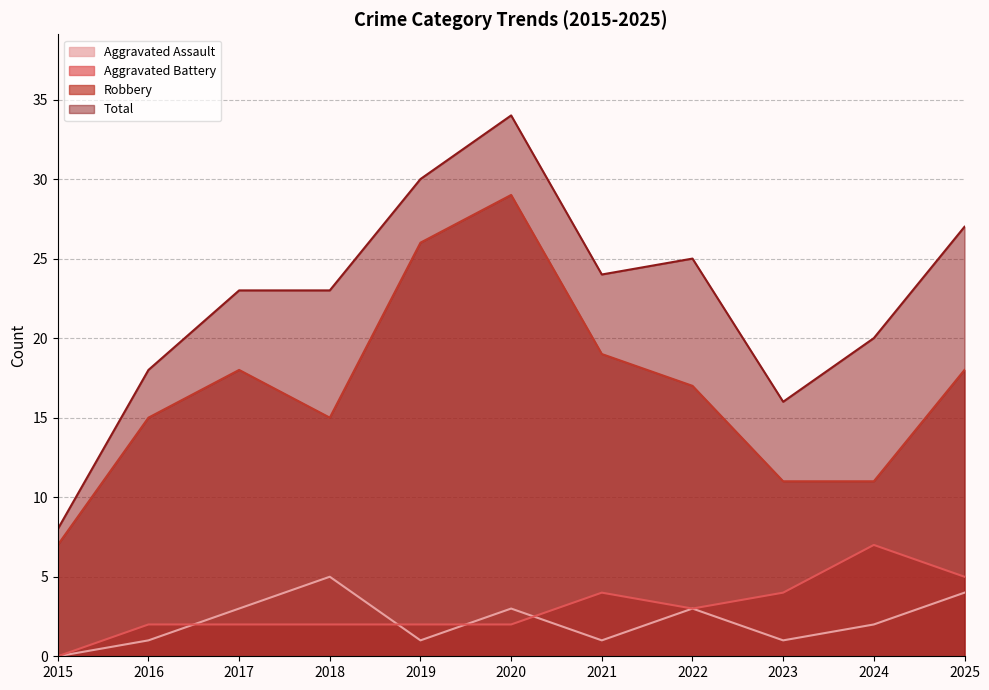

Which series has the largest range (max minus min)?

Total